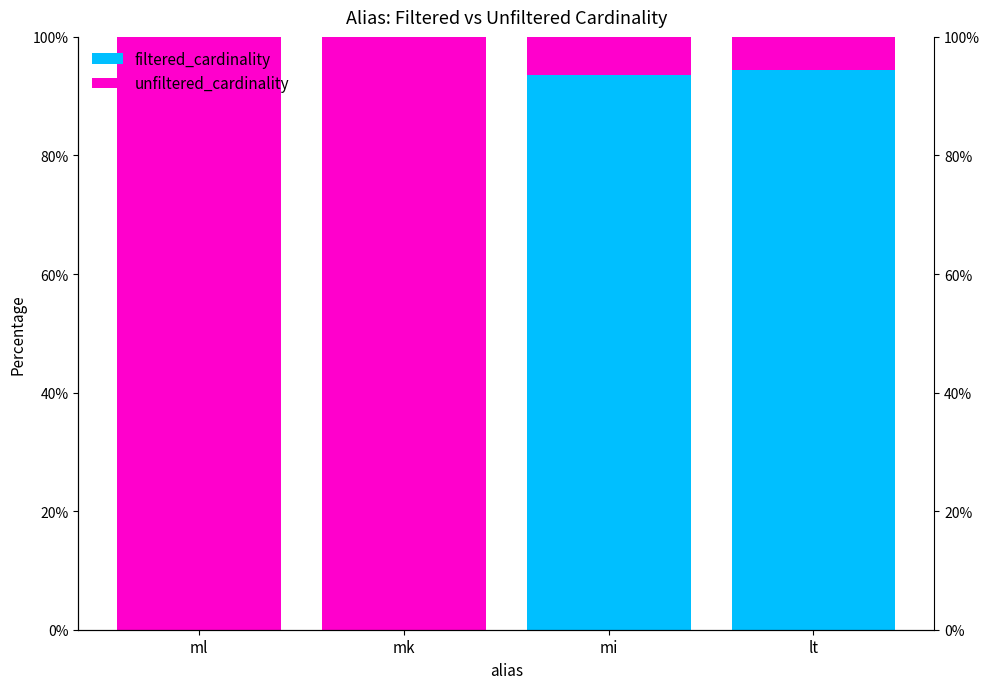

What is the maximum value shown in the chart?

100.0